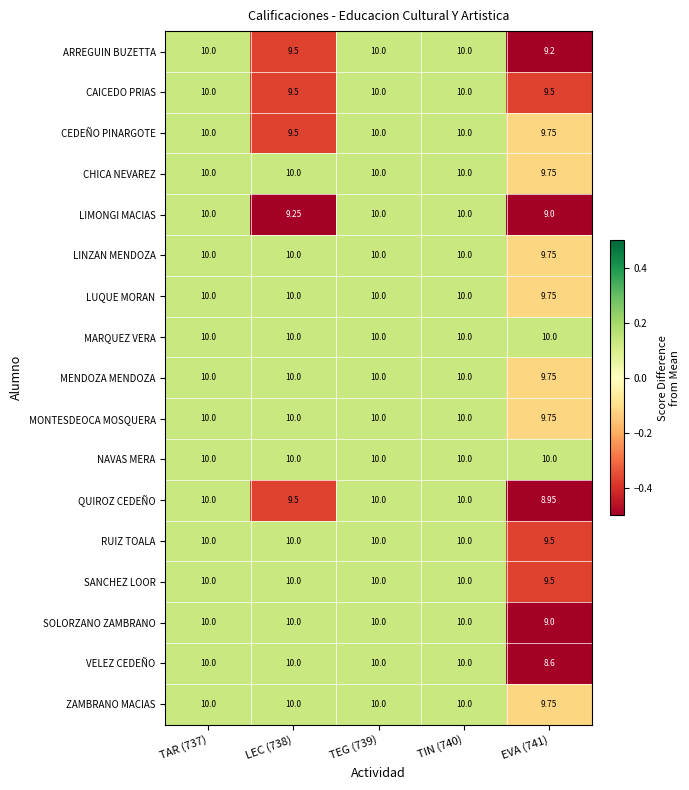

Which series has the widest spread of values?

VELEZ CEDEÑO